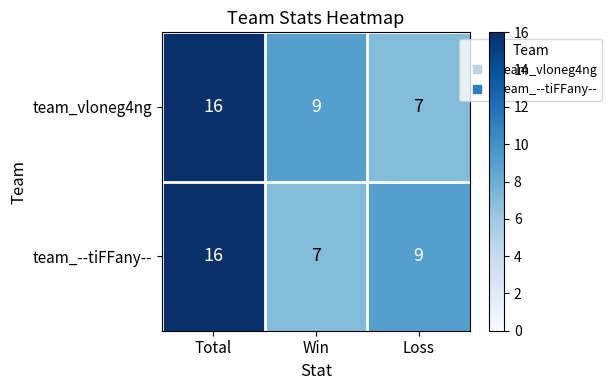

Reading left to right, transcribe all the data shown in this chart.

team_vloneg4ng: Total=16	Win=9	Loss=7
team_--tiFFany--: Total=16	Win=7	Loss=9